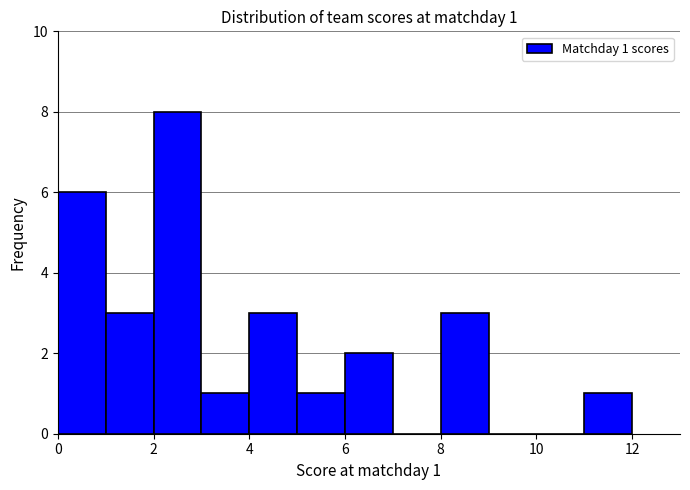

Over which range of the x-axis is the bar tallest?

2 to 3